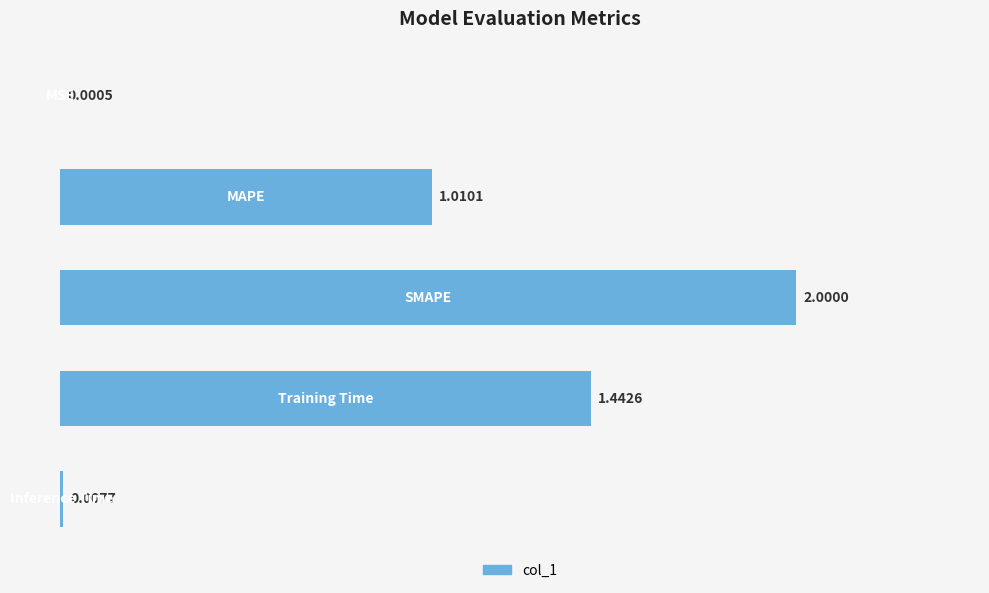

What is the difference between the second highest and second lowest values?

1.4